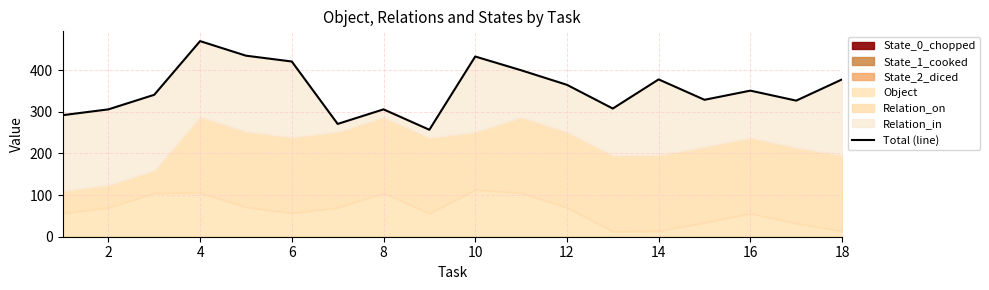

Reading left to right, transcribe all the data shown in this chart.

292	306	341	470	435	421	271	306	257	433	400	365	308	378	329	351	327	378